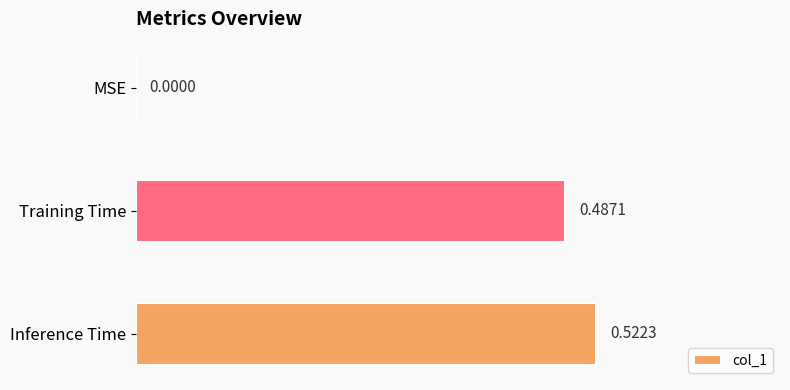

Between Inference Time and MSE, which is larger?

Inference Time